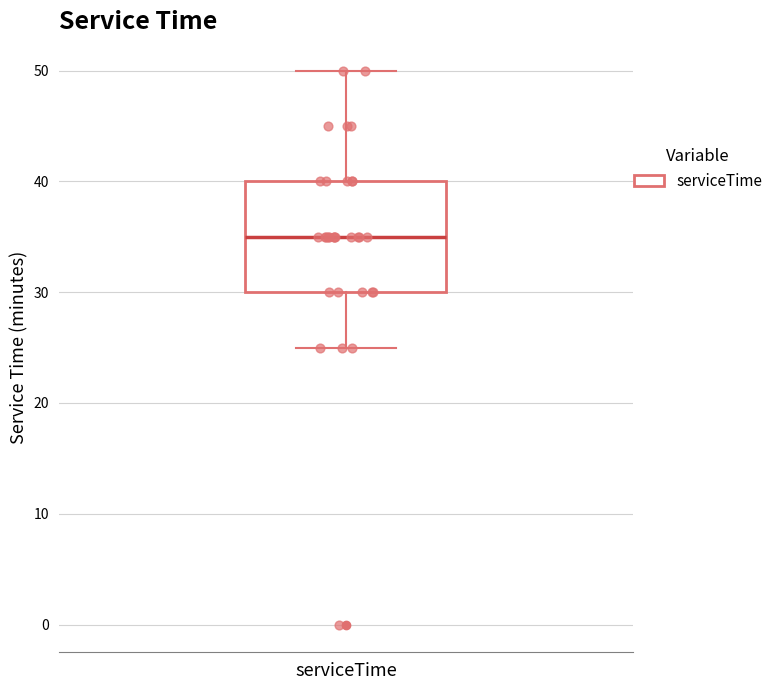

Where does the median line of the box for serviceTime sit on the y-axis? The values are not printed on the chart, so give them approximately, as read against the axis.

35